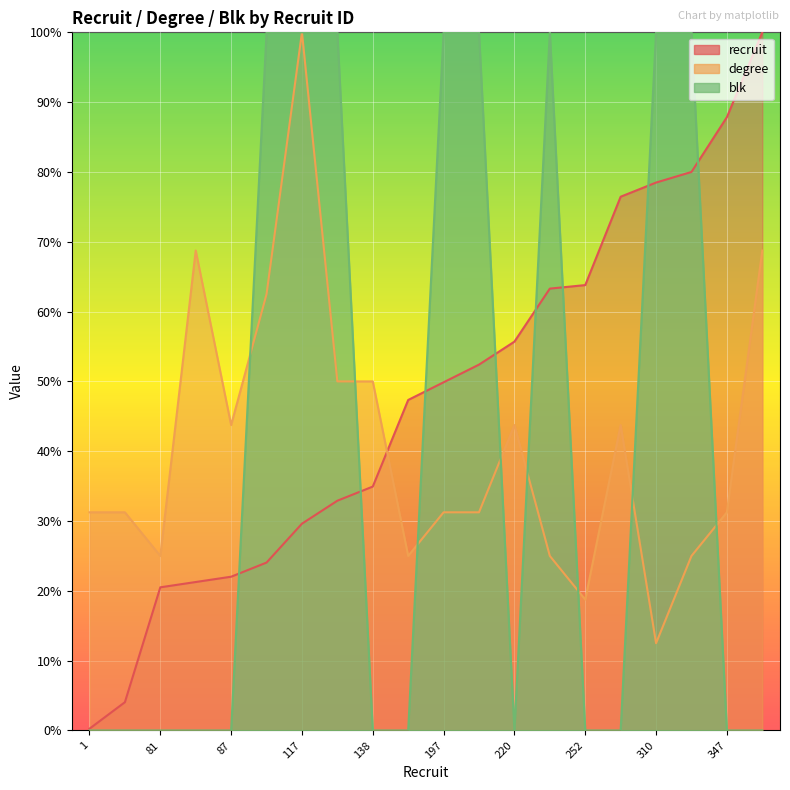

The value of blk at 130 is 100.0. True or false?

True